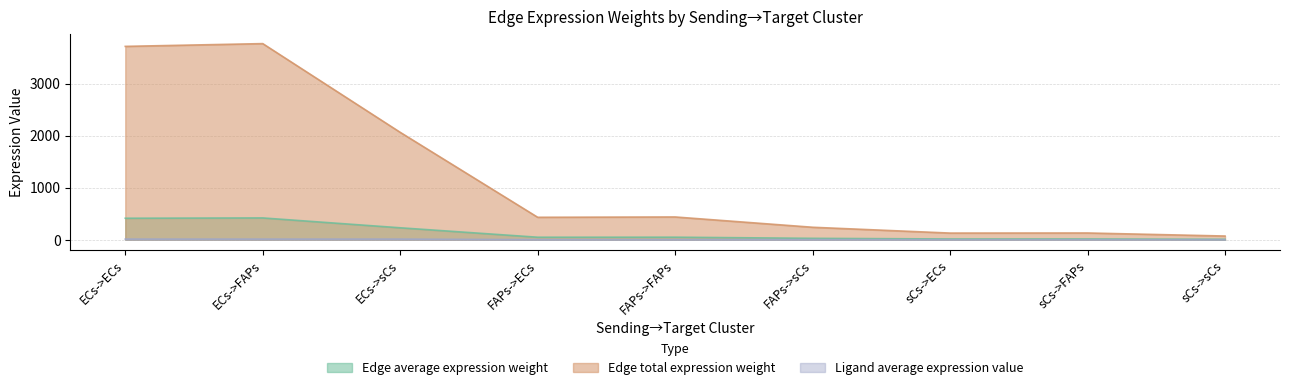

The Ligand average expression value series shows 0.4 at sCs->ECs. True or false?

True